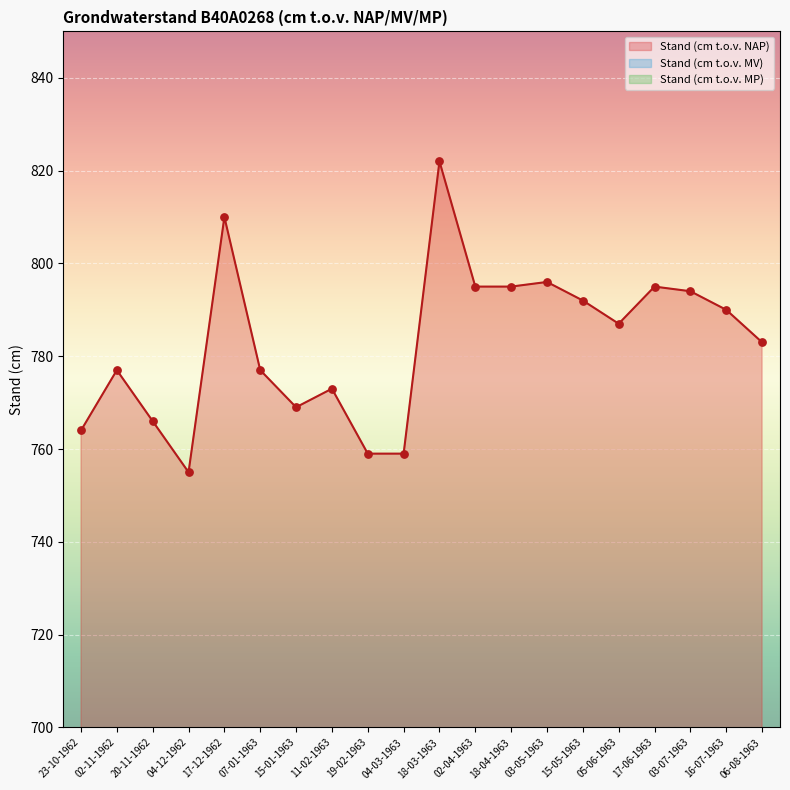

True or false: Stand (cm t.o.v. NAP) has a value of 796 at 03-05-1963.

True